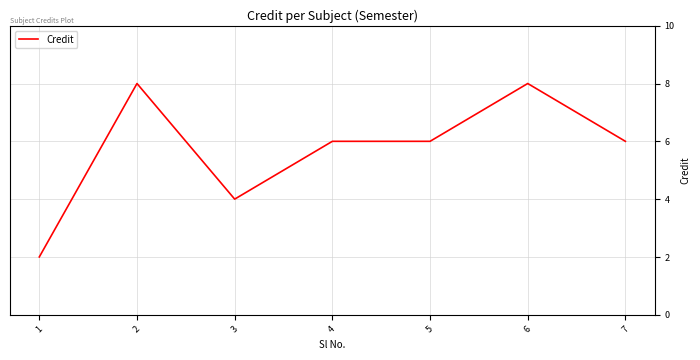

Read the value at 7.

6